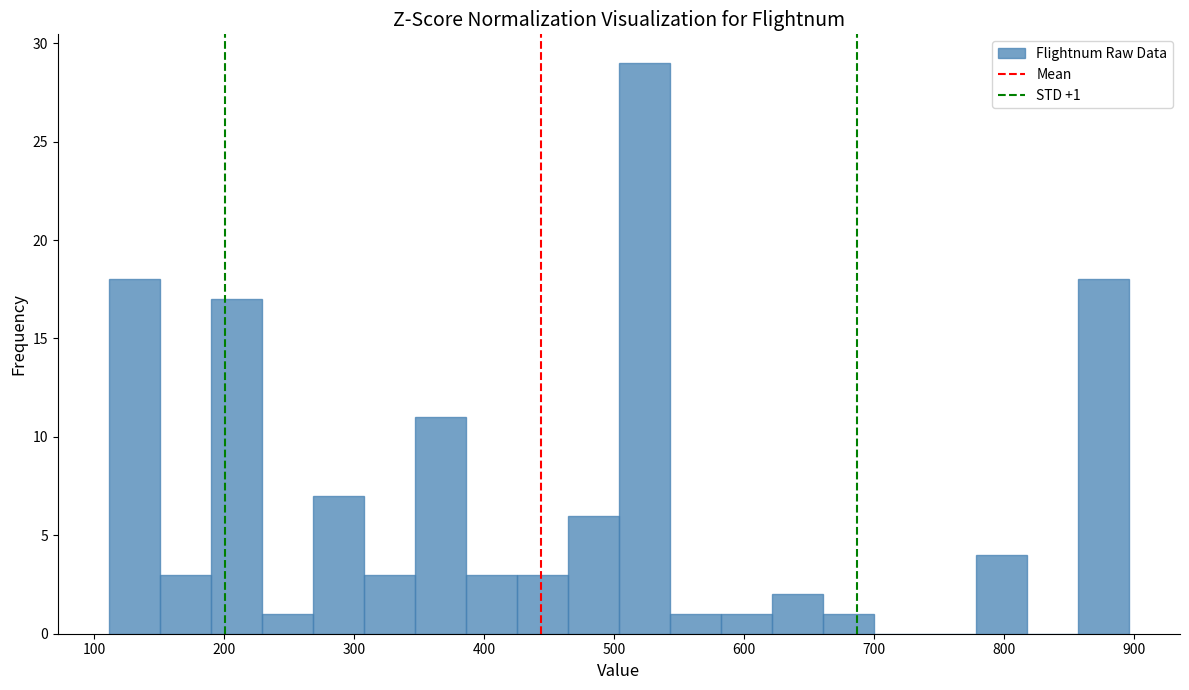

Read against the x-axis, roughly where is the centre of the tallest bar?

520